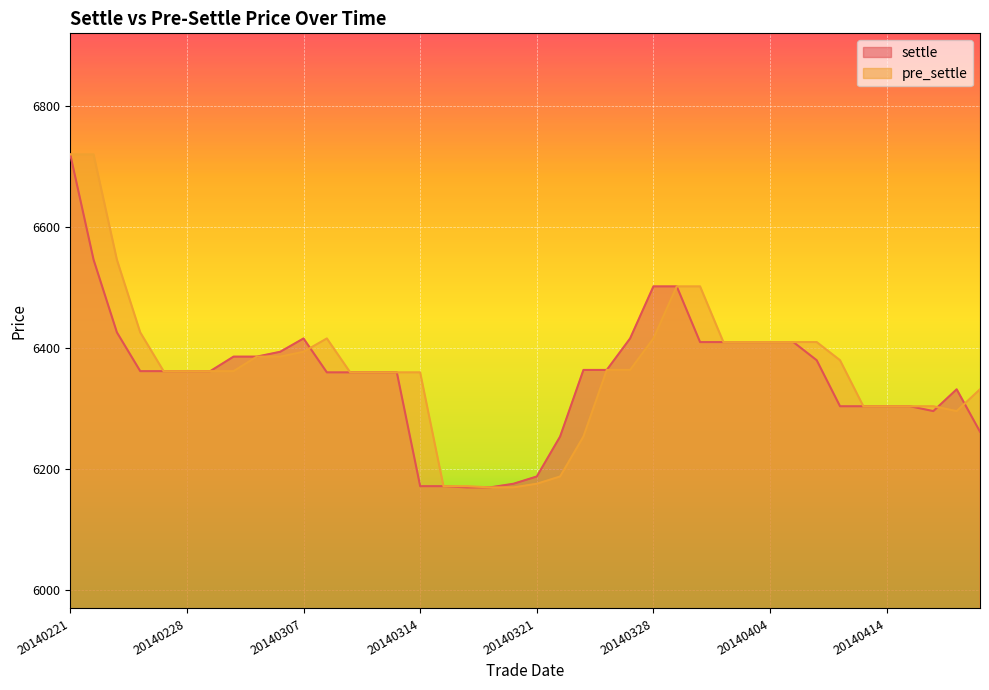

What is the average value of the pre_settle series?

6365